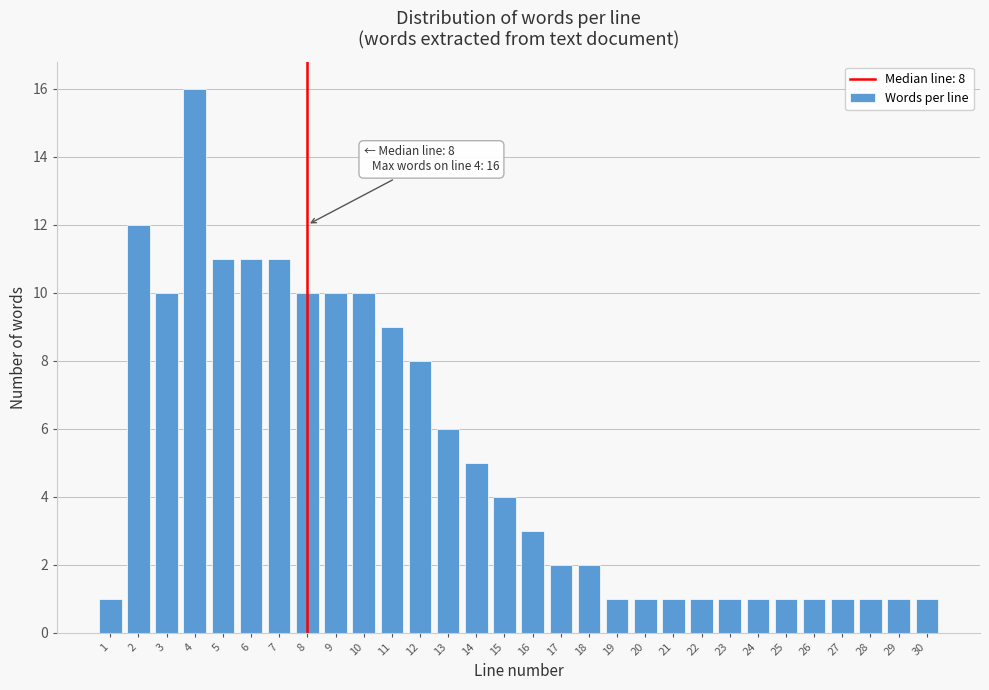

Reading left to right, list all the values displayed in this chart.

1	12	10	16	11	11	11	10	10	10	9	8	6	5	4	3	2	2	1	1	1	1	1	1	1	1	1	1	1	1